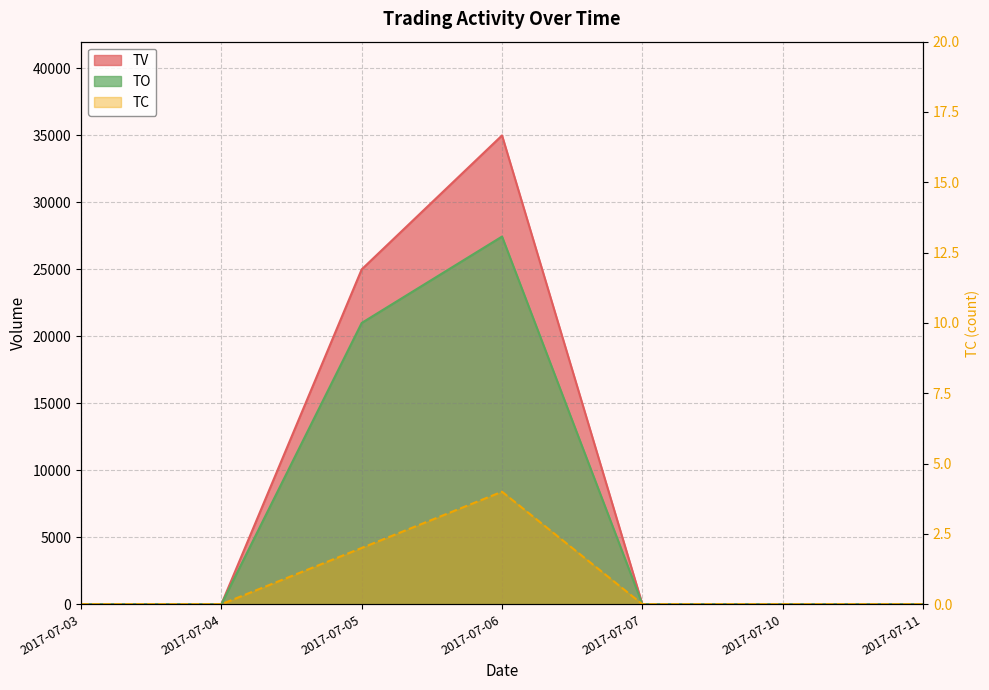

Reading left to right, what are all the values shown in this chart?

TV: 2017-07-03=0	2017-07-04=0	2017-07-05=25000	2017-07-06=35000	2017-07-07=0	2017-07-10=0	2017-07-11=0
TC: 2017-07-03=0	2017-07-04=0	2017-07-05=2	2017-07-06=4	2017-07-07=0	2017-07-10=0	2017-07-11=0
TO: 2017-07-03=0	2017-07-04=0	2017-07-05=21000	2017-07-06=27450	2017-07-07=0	2017-07-10=0	2017-07-11=0